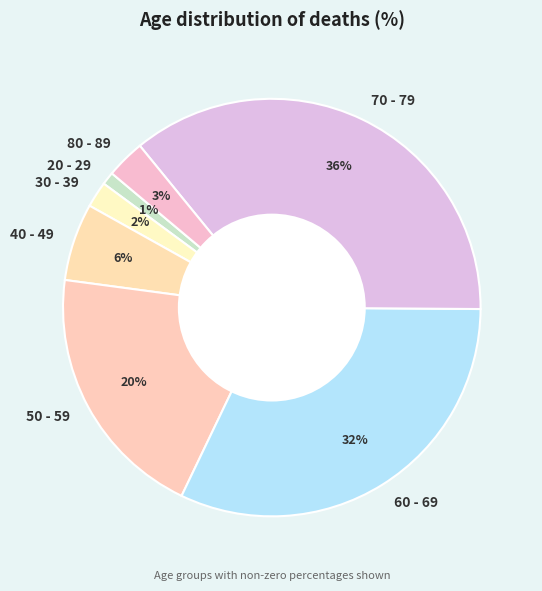

Between 60 - 69 and 20 - 29, which is larger?

60 - 69